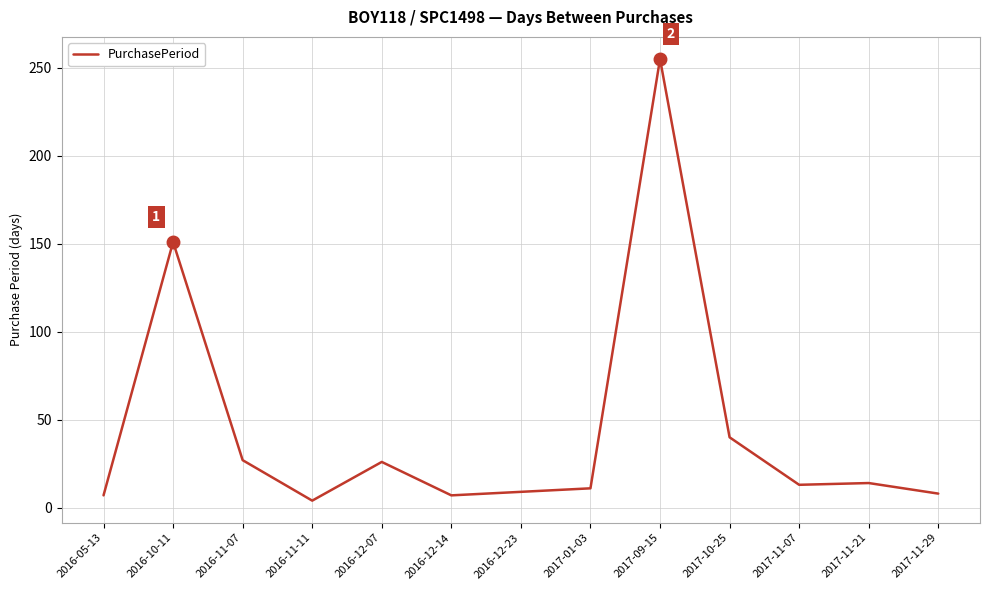

What is the difference between the second highest and minimum values?

147